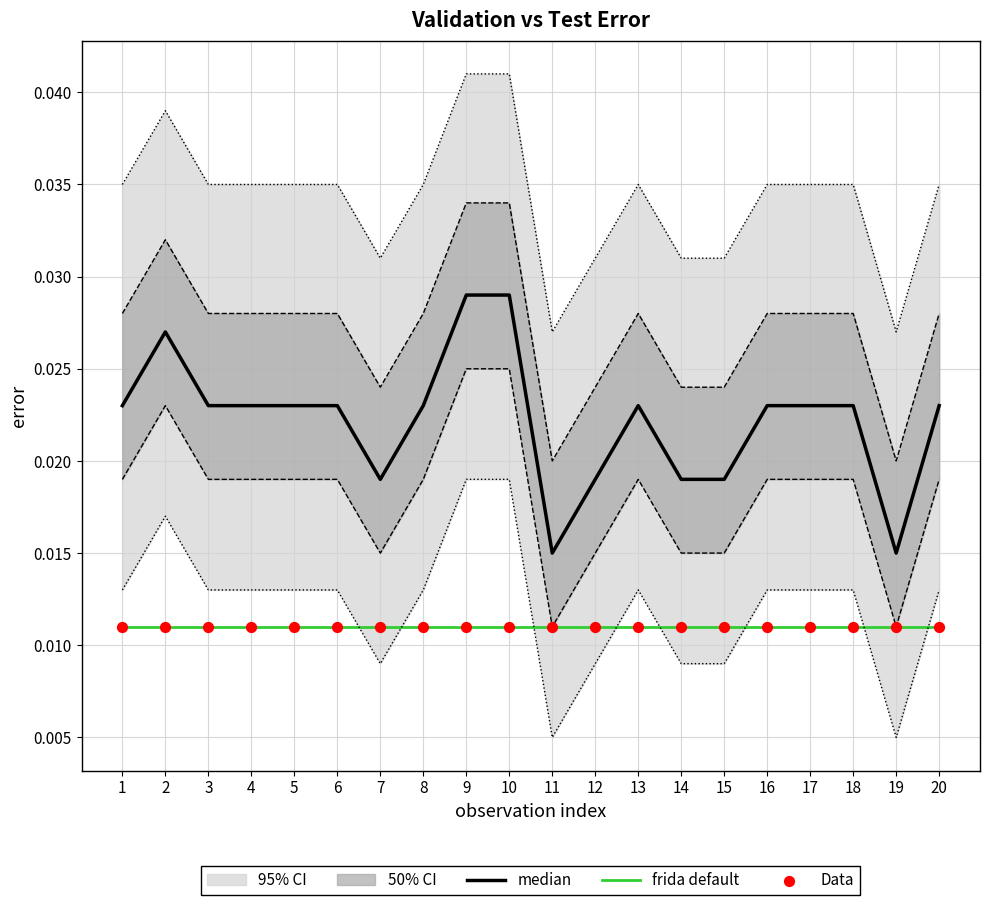

Which series has the largest total across all categories?

median